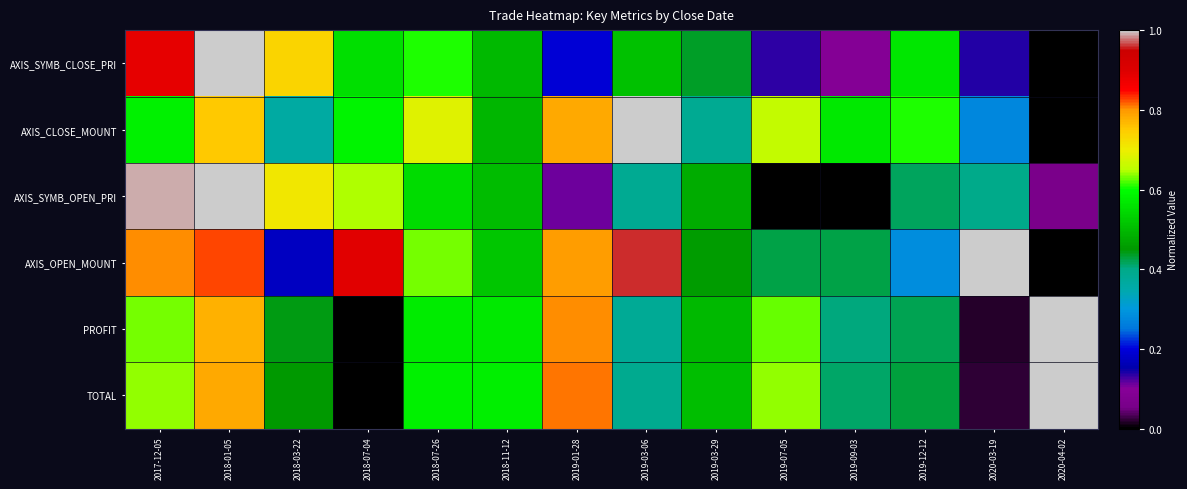

What is the maximum value shown in the chart?

1.0